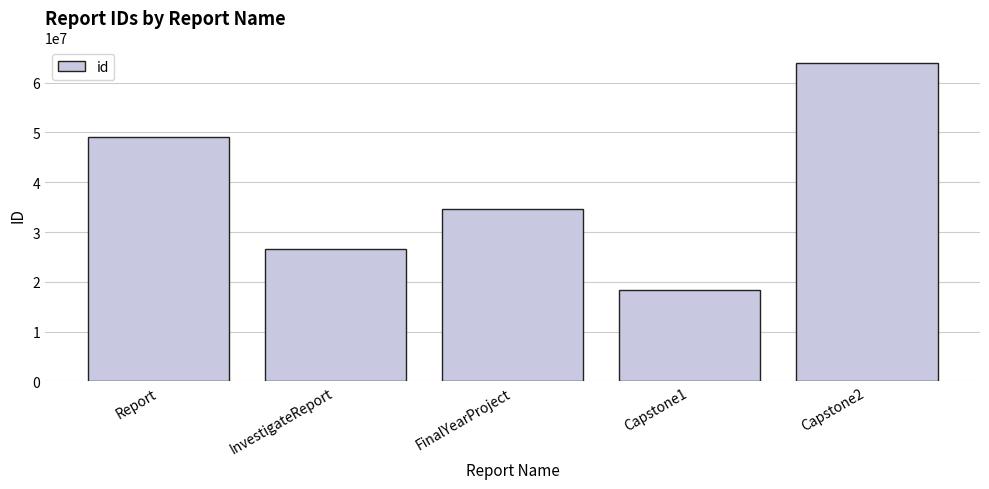

Which category has the lowest value across all series?

Capstone1